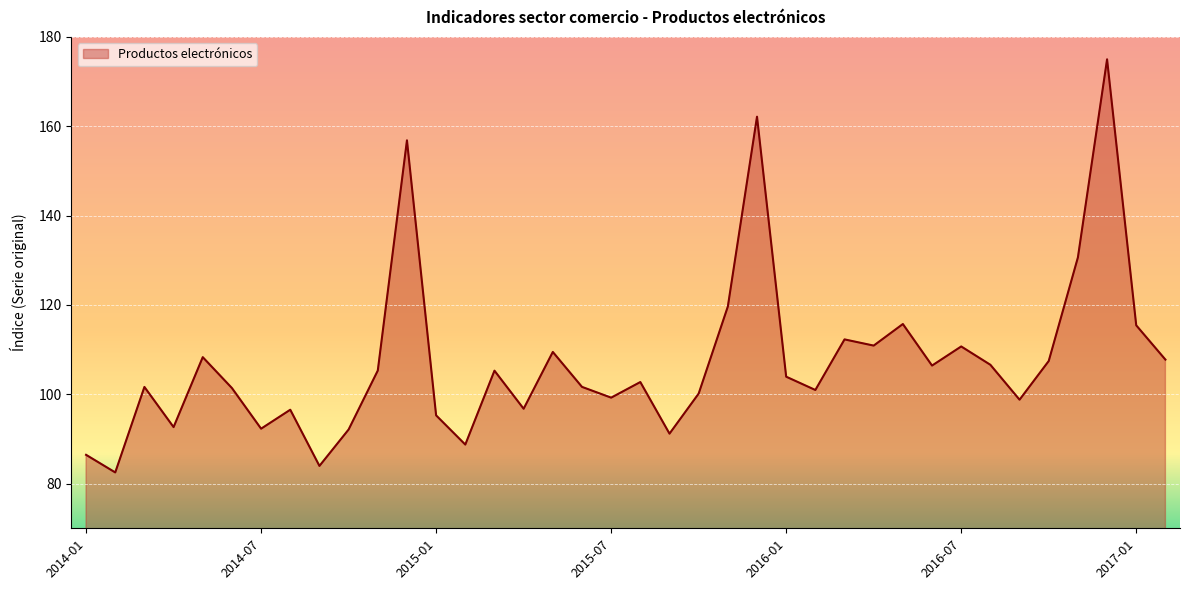

What is the difference between the maximum and minimum values?

92.5